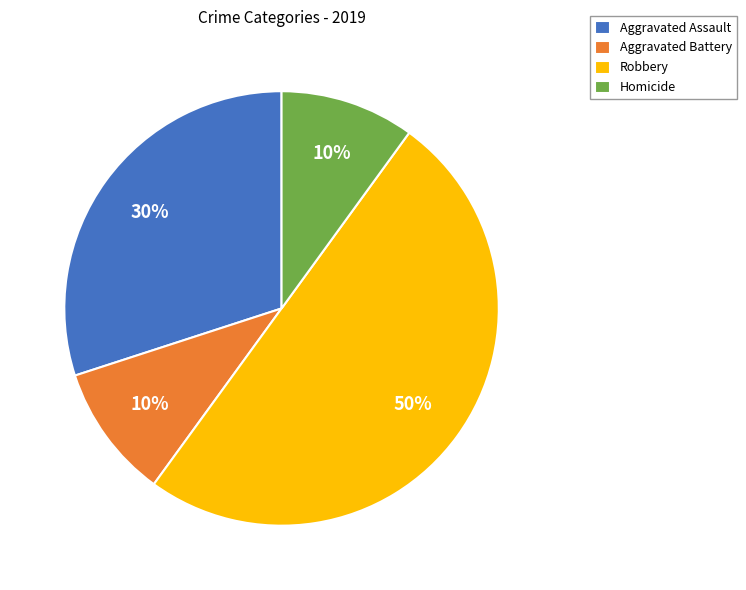

Combined, do Aggravated Battery and Robbery account for over 50%?

Yes